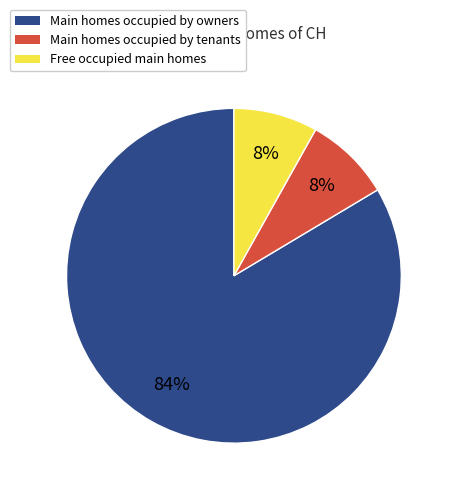

Does any single category account for the majority?

Yes